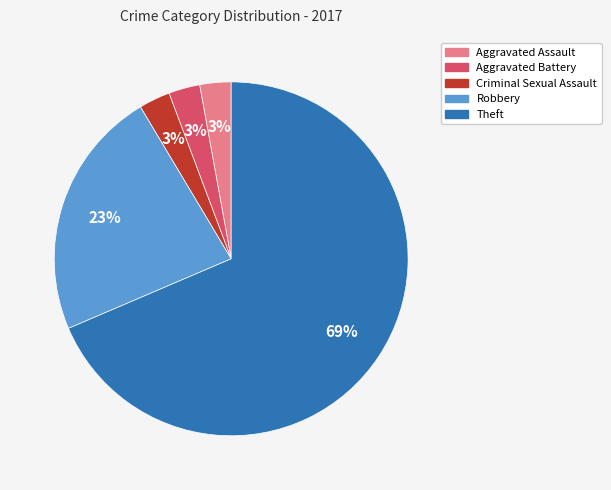

How many segments does this pie chart have?

5